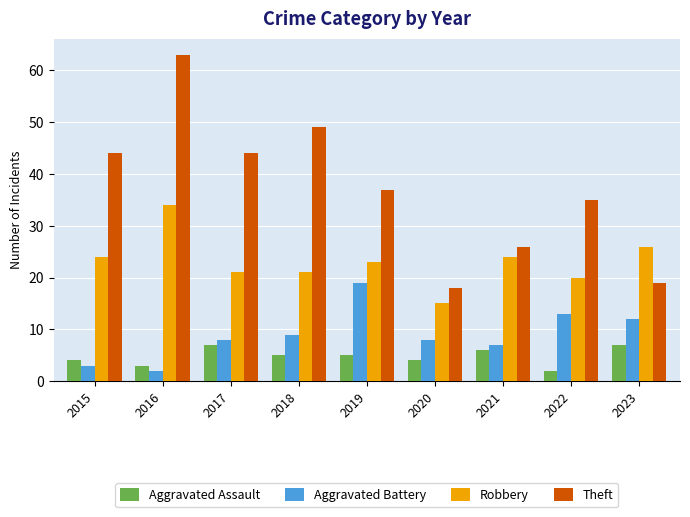

Read the Robbery value at 2019.

23